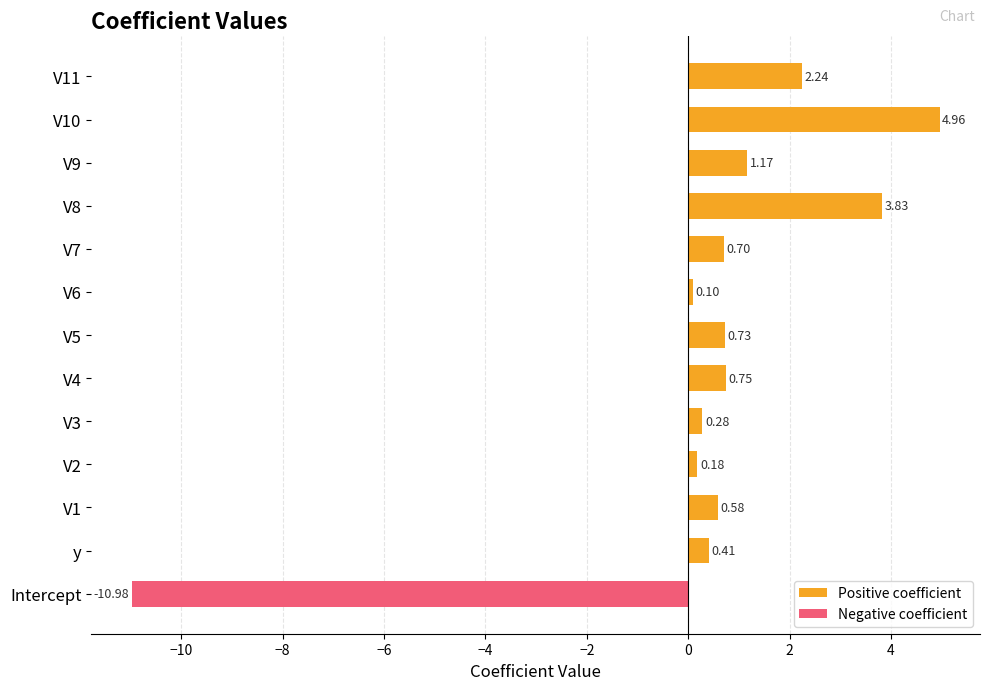

How many groups of bars are there?

13